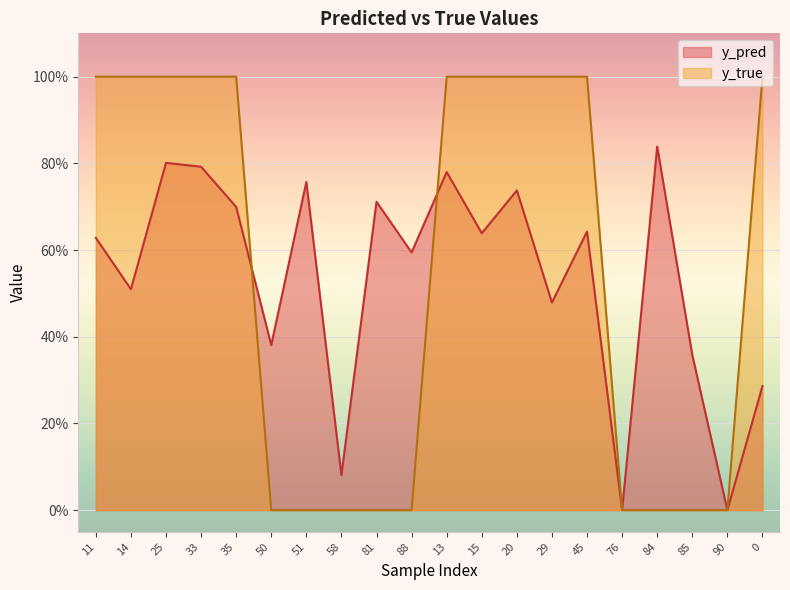

At 50, list the series in order from smallest to largest.

y_true, y_pred